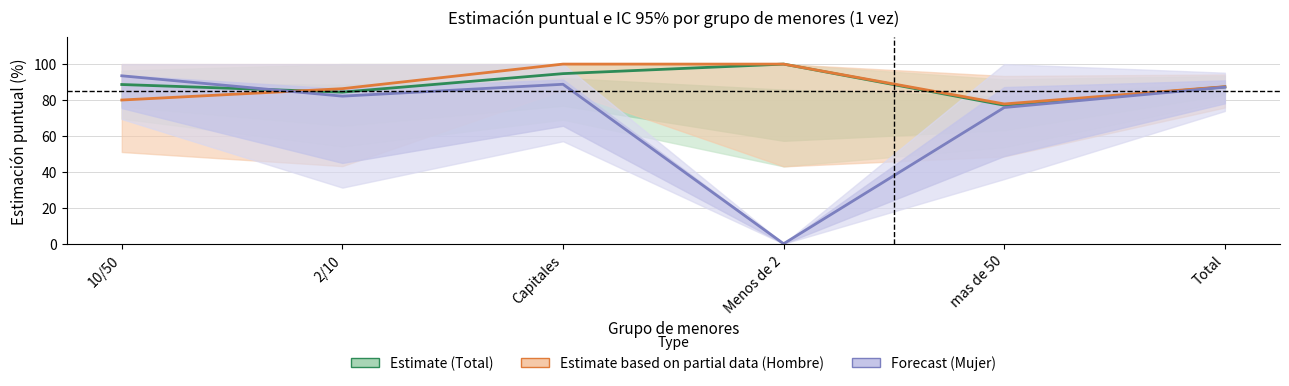

At which category is the sum across all series the highest?

Capitales